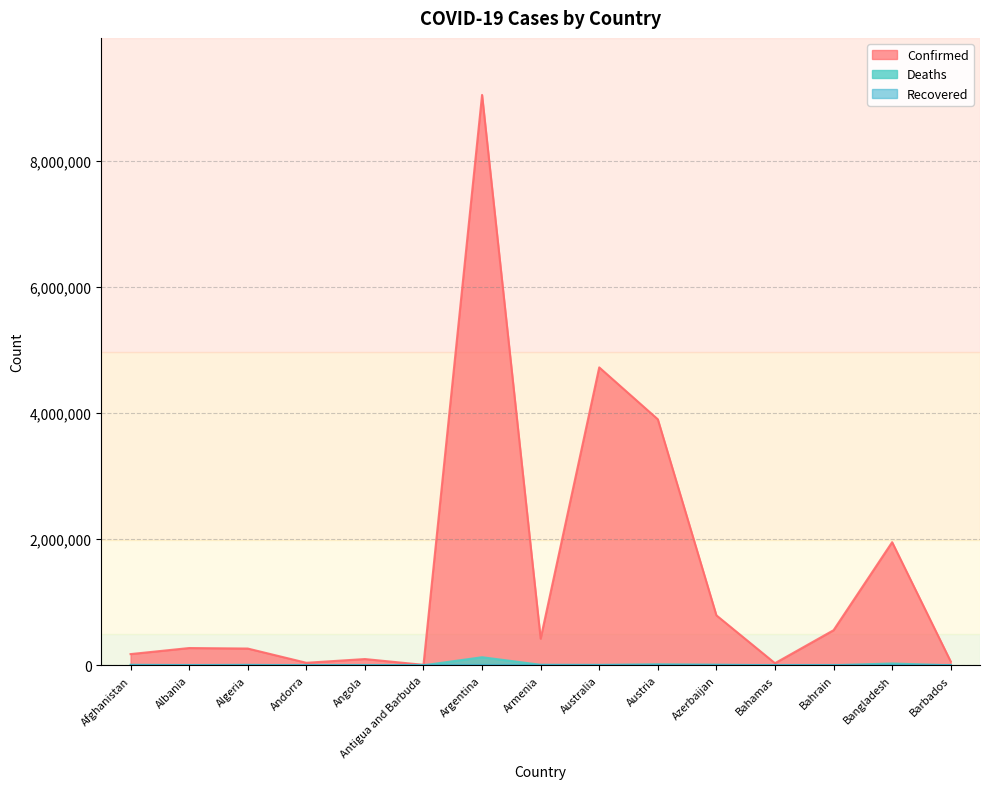

What is the spread (max minus min) of values at Afghanistan?

177827